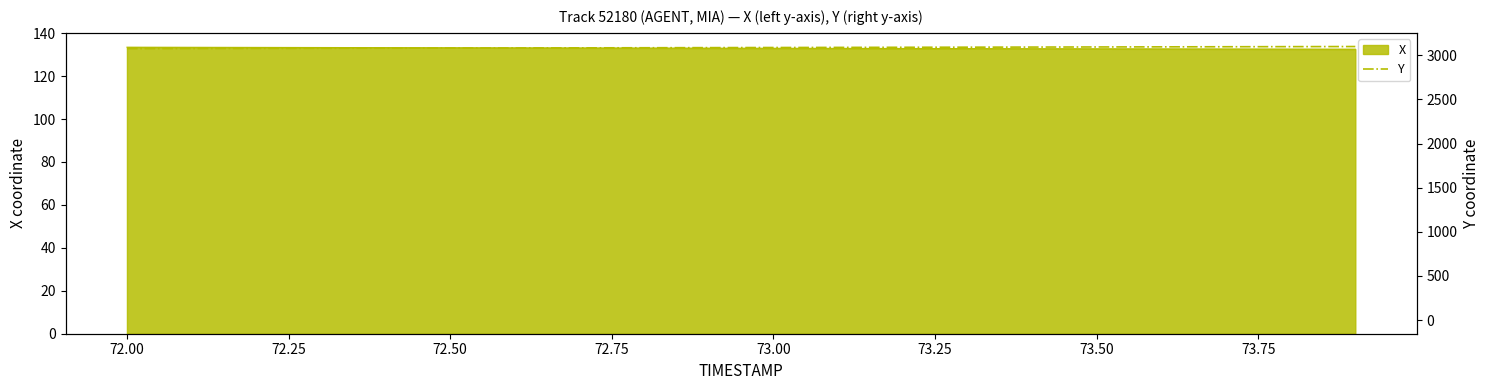

True or false: there are more than 2 points higher than both neighbors.

False